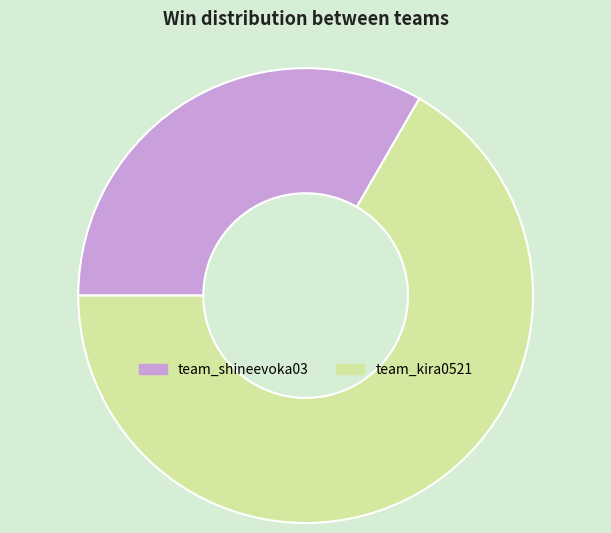

True or false: team_kira0521 accounts for 67% of the total.

True